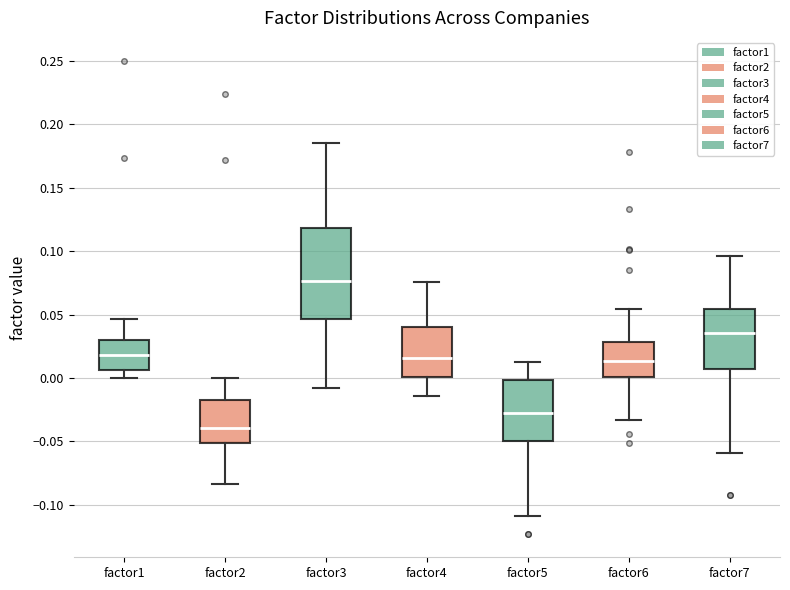

Which box's median line is the highest?

factor3